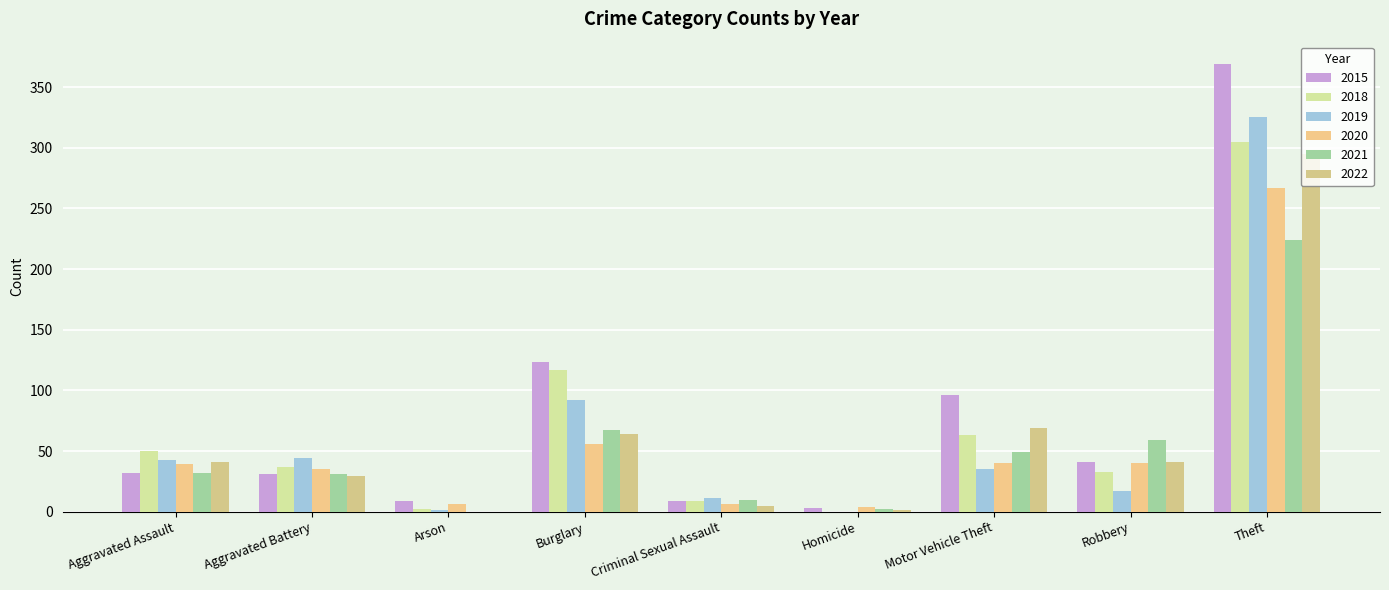

How many data points does each series have?

9